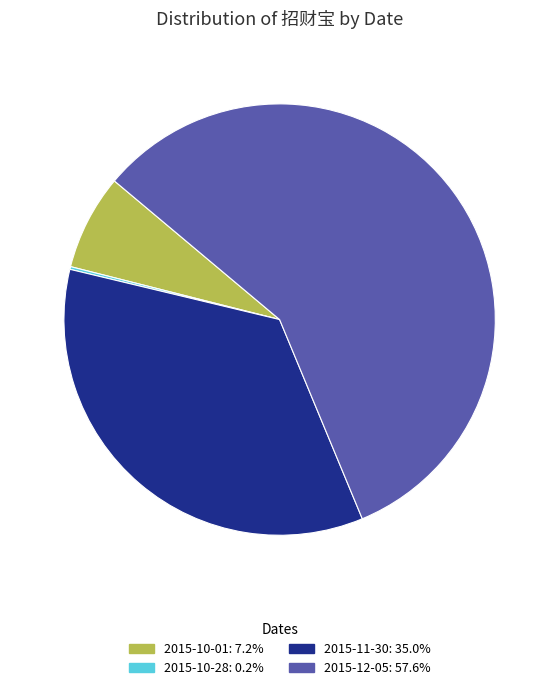

True or false: 2015-10-01 accounts for 39% of the total.

False